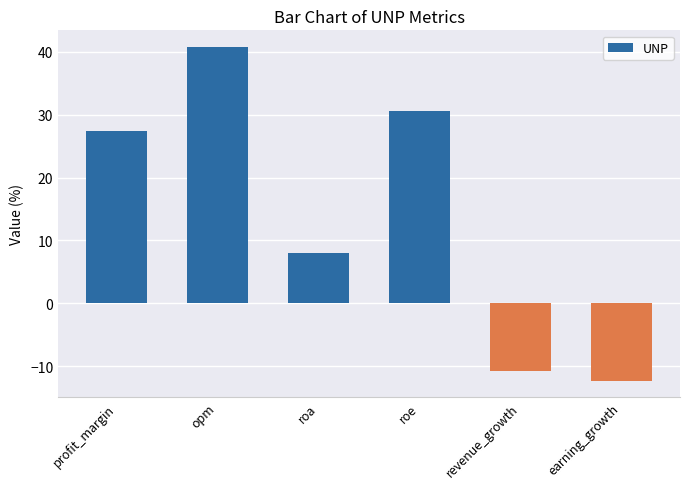

What position from the right is profit_margin?

6